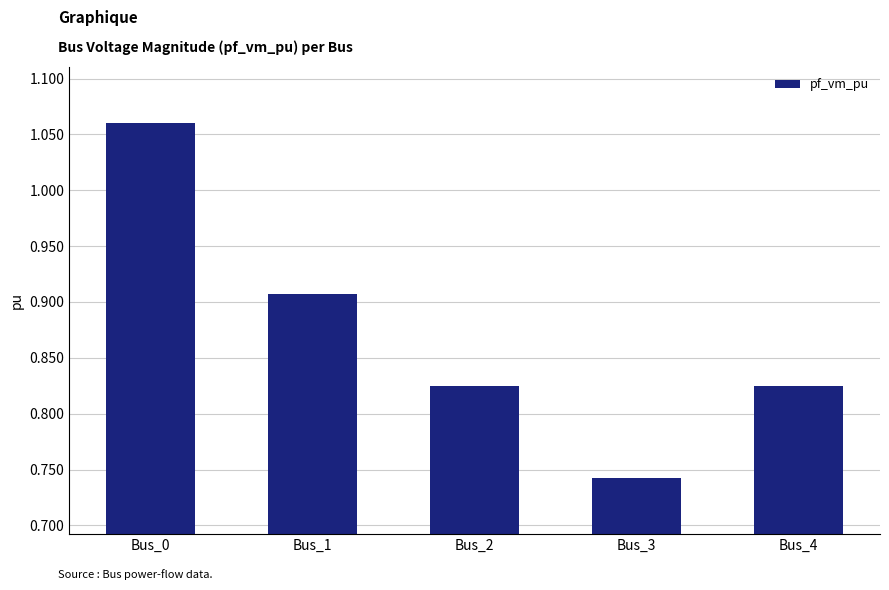

Count the values in the range 0 to 1.

4